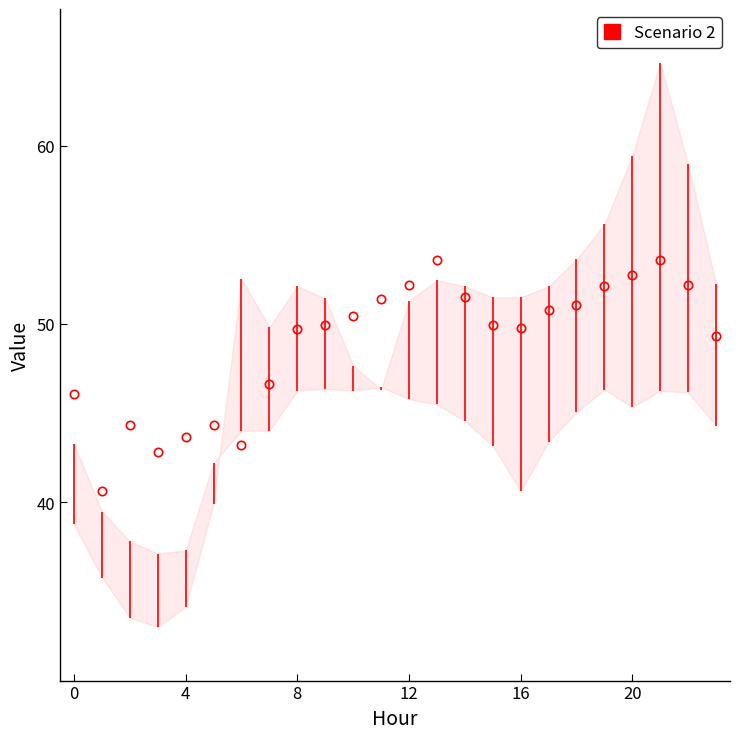

What is the greatest value displayed?

53.6